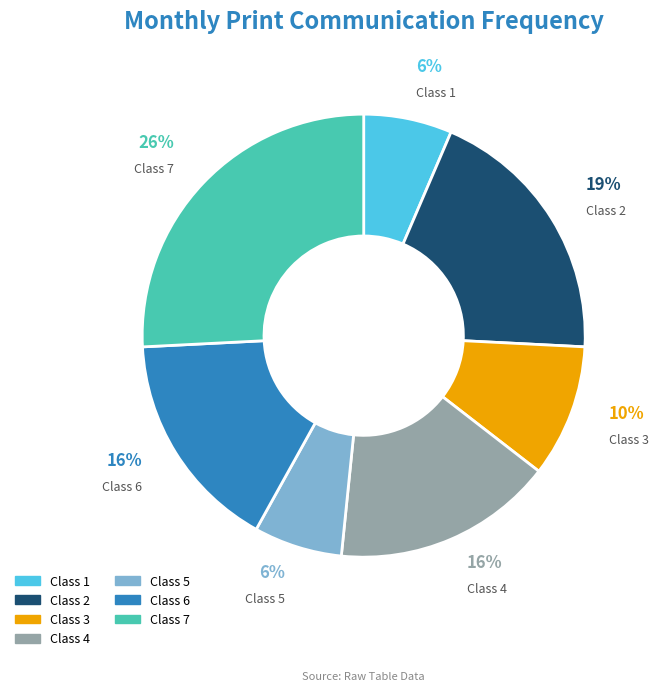

Is there any slice that represents more than half of the pie?

No